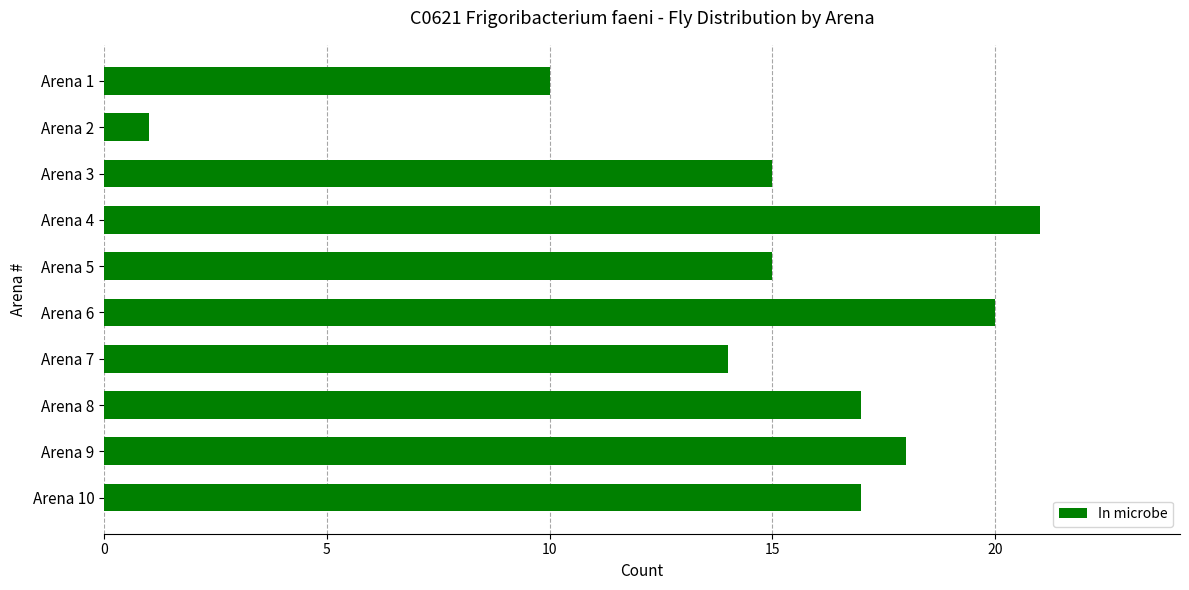

Between Arena 5 and Arena 1, which is larger?

Arena 5